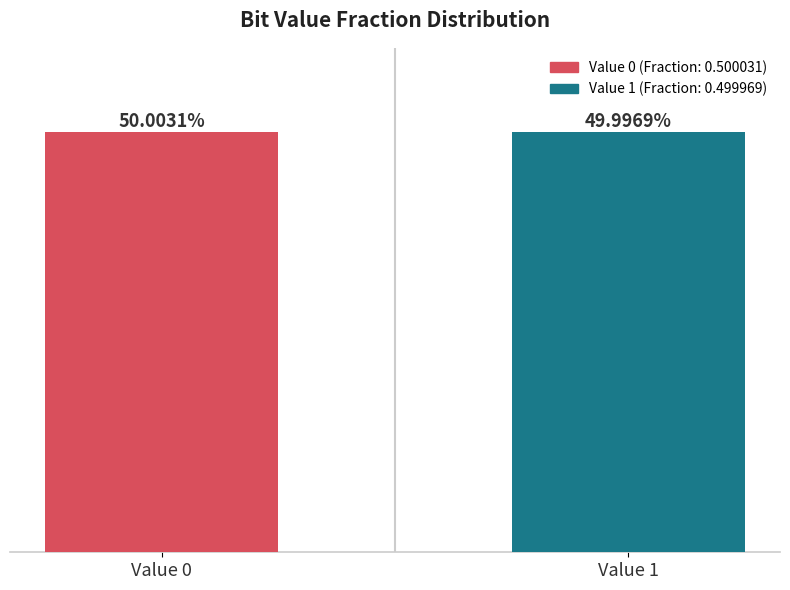

True or false: the data shows 0.5 at Value 0.

True